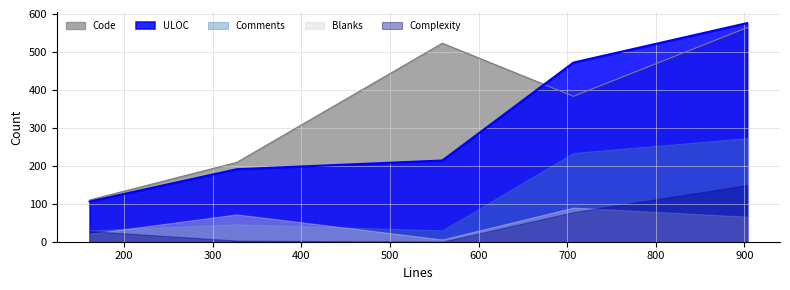

What is the difference between the maximum and minimum values in the Complexity series?

149